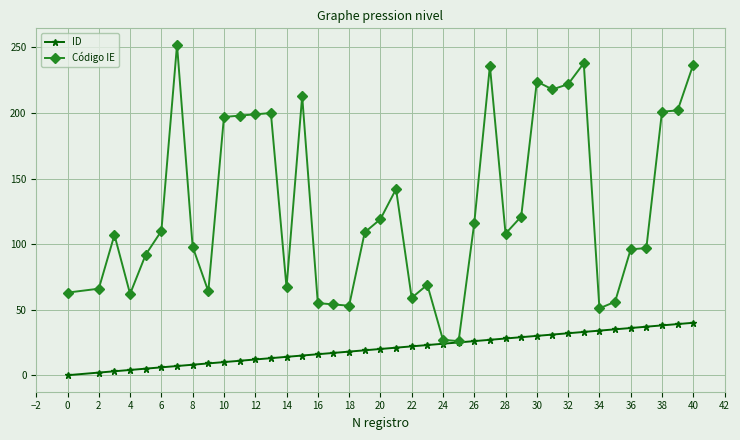

Which series has the largest total across all categories?

Código IE